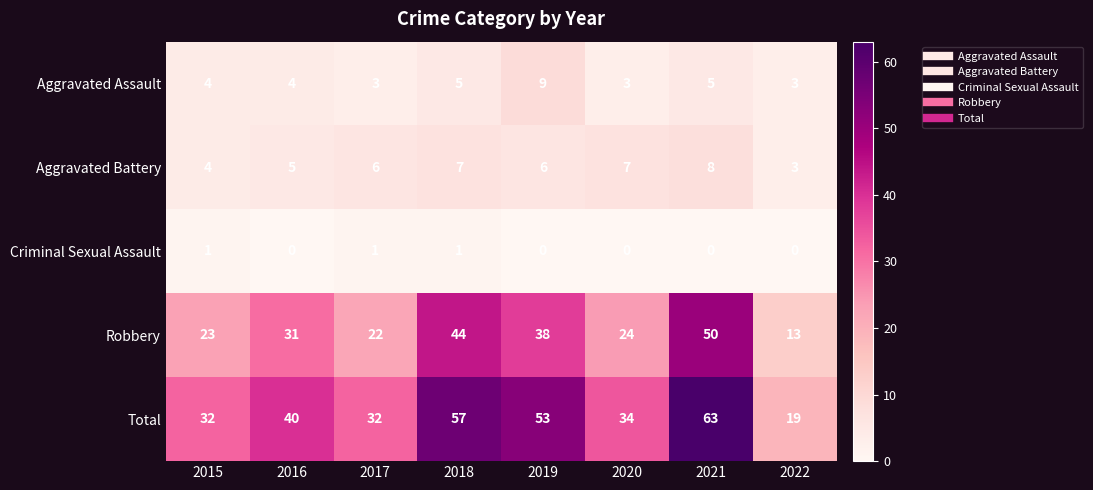

At which label is Aggravated Battery closest to 5?

2016